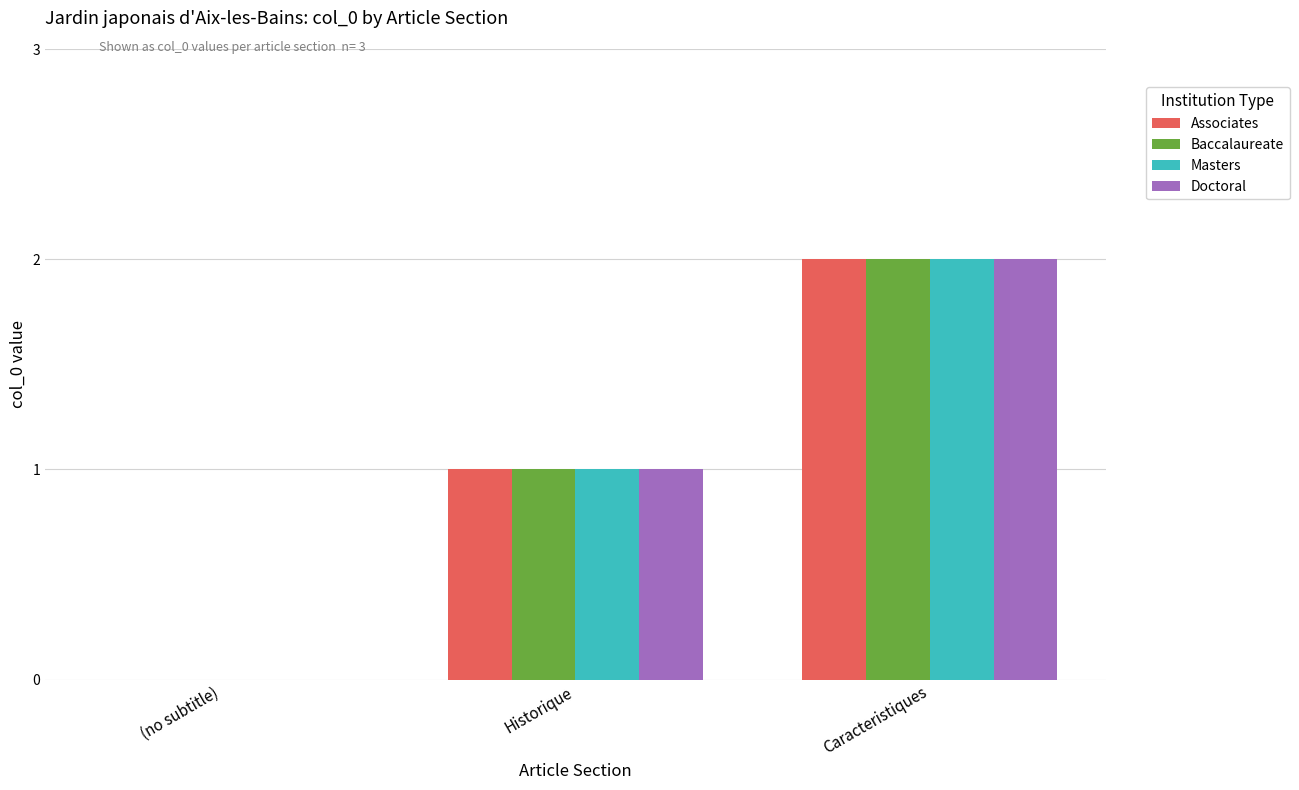

What are all the series names shown in the legend?

Associates, Baccalaureate, Masters, Doctoral